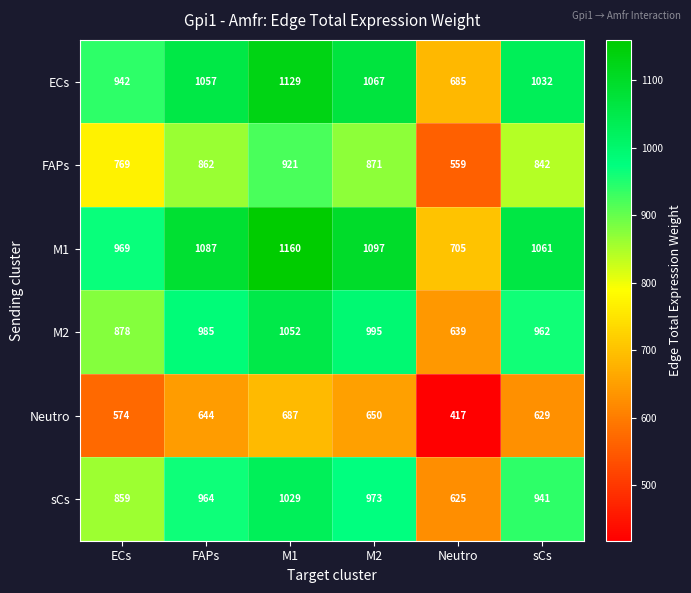

The value of M1 at sCs is 1061. True or false?

True